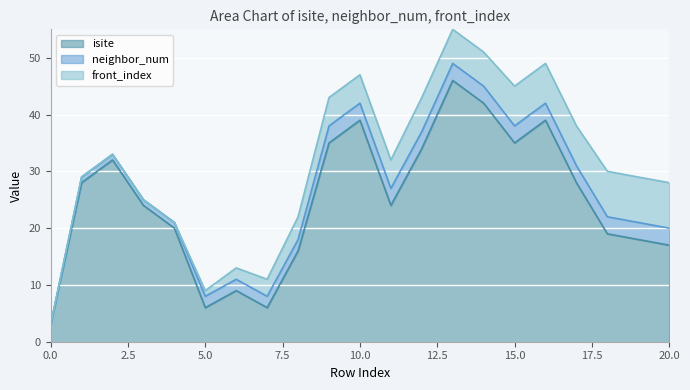

How many data points in neighbor_num are less than 3?

9